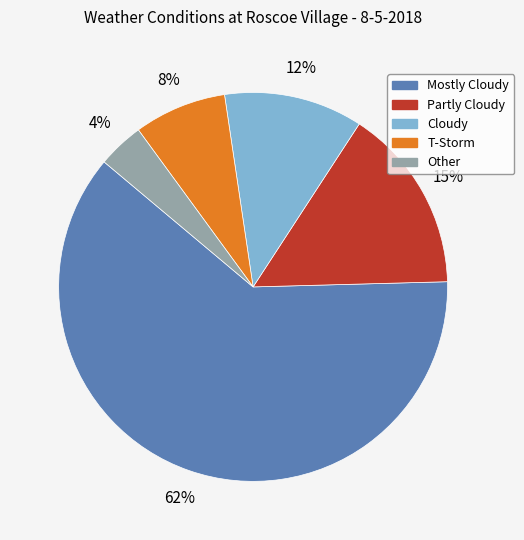

To the nearest percent, what is the combined percentage of Mostly Cloudy and Other?

65%